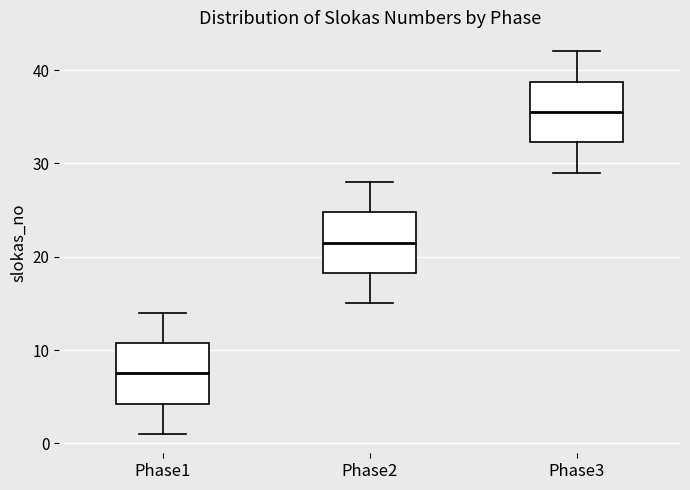

Reading left to right, transcribe this box plot: for each box, give where its median line is, the range the box spans, and where its two whiskers end, as read against the y-axis. The values are not printed on the chart, so give them approximately, as read against the axis.

Phase1: median 8, box 4 to 11, whiskers 1 to 14
Phase2: median 22, box 18 to 25, whiskers 15 to 28
Phase3: median 36, box 32 to 39, whiskers 29 to 42